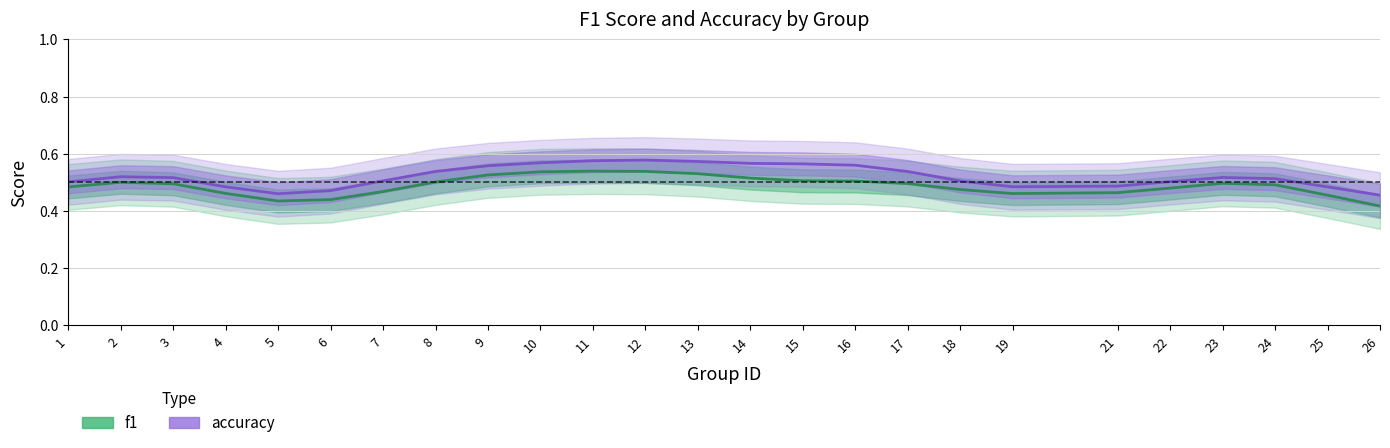

At how many categories does at least one series exceed 0?

25